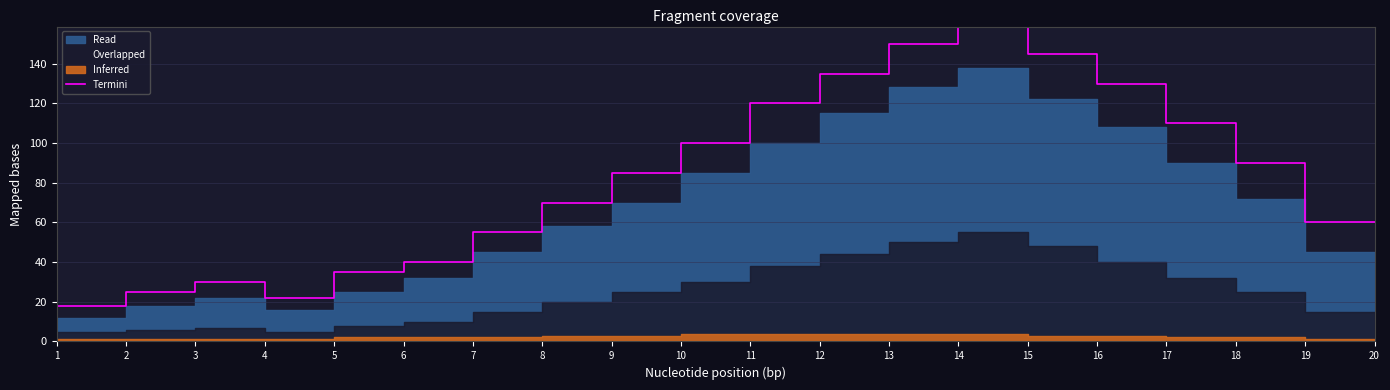

Is it true that Termini equals 253 at 16?

False